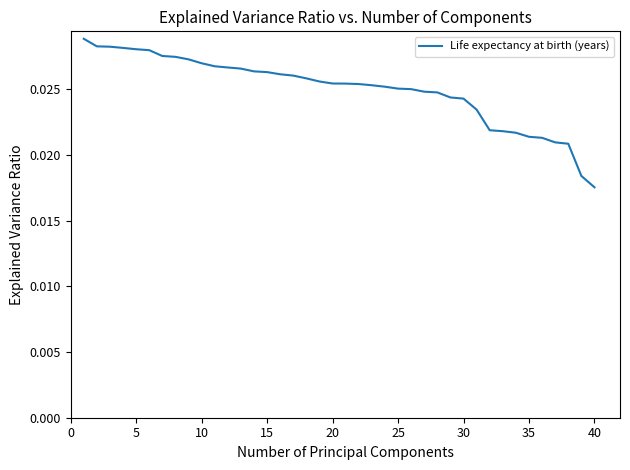

Where is the data nearest to the value 0?

40